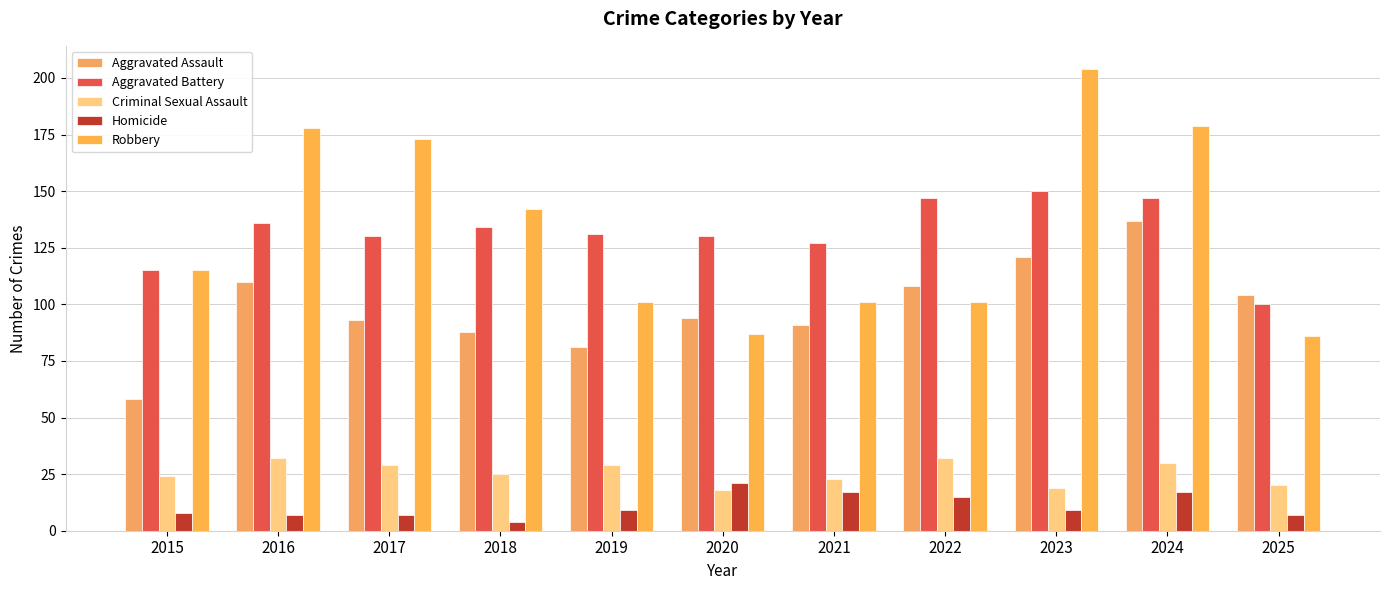

Reading left to right, what are all the values shown in this chart?

Aggravated Assault: 2015=58	2016=110	2017=93	2018=88	2019=81	2020=94	2021=91	2022=108	2023=121	2024=137	2025=104
Aggravated Battery: 2015=115	2016=136	2017=130	2018=134	2019=131	2020=130	2021=127	2022=147	2023=150	2024=147	2025=100
Criminal Sexual Assault: 2015=24	2016=32	2017=29	2018=25	2019=29	2020=18	2021=23	2022=32	2023=19	2024=30	2025=20
Homicide: 2015=8	2016=7	2017=7	2018=4	2019=9	2020=21	2021=17	2022=15	2023=9	2024=17	2025=7
Robbery: 2015=115	2016=178	2017=173	2018=142	2019=101	2020=87	2021=101	2022=101	2023=204	2024=179	2025=86